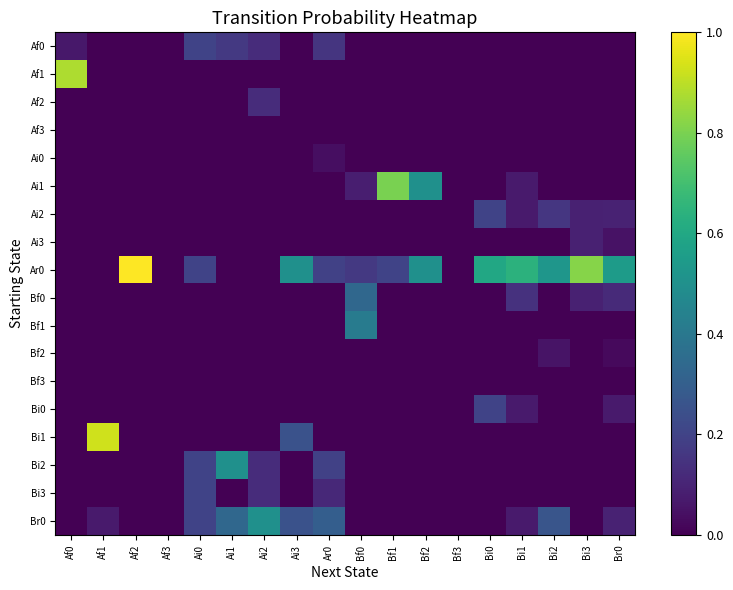

What is the total value across all series at Bi1?

1.1